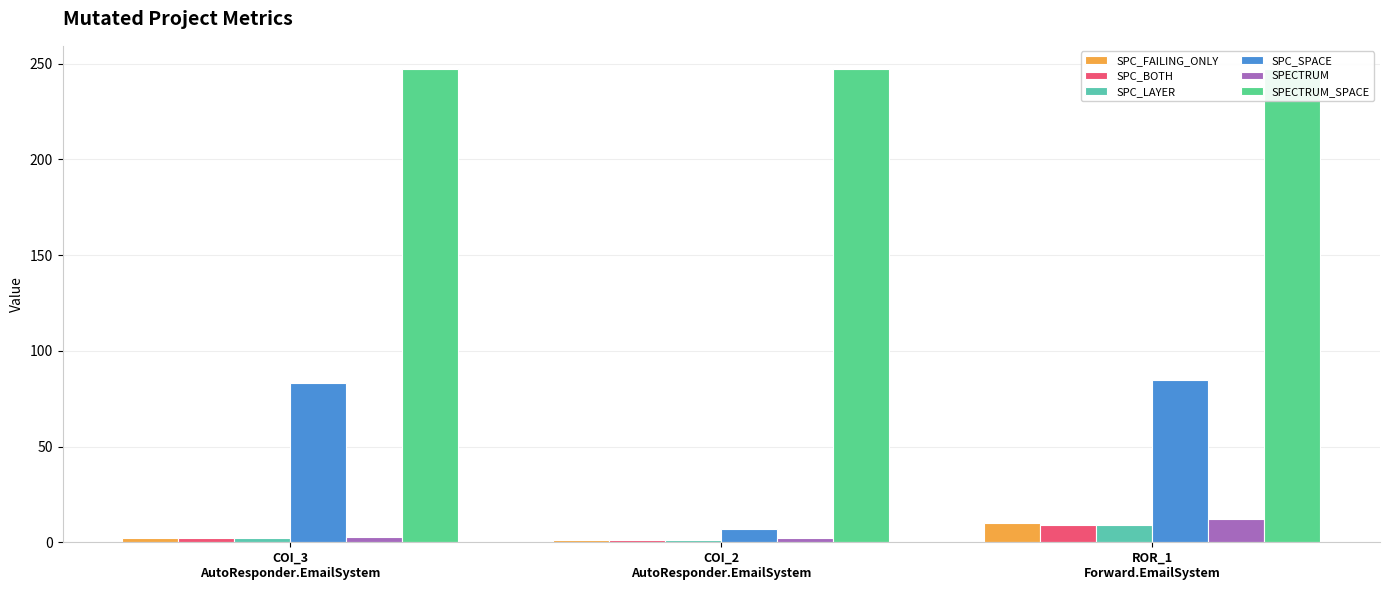

Which has a higher value, COI_2
AutoResponder.EmailSystem or ROR_1
Forward.EmailSystem?

ROR_1
Forward.EmailSystem